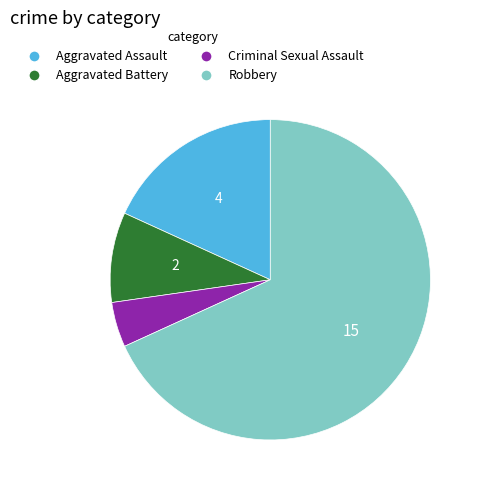

Is Robbery the majority of the pie?

Yes